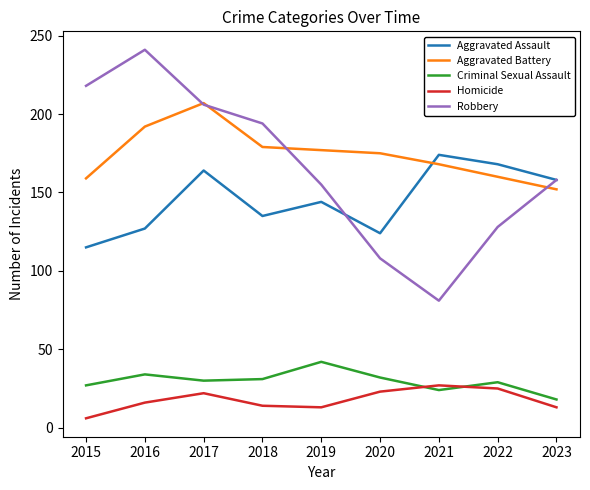

Which series has the widest spread of values?

Robbery